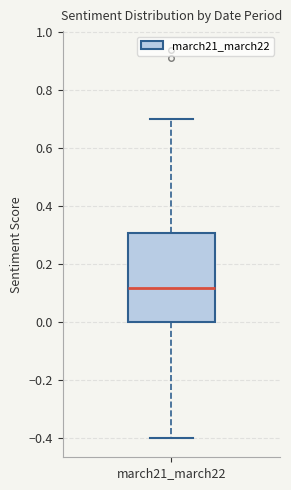

Where is the upper edge of the box for march21_march22 on the y-axis? The values are not printed on the chart, so give them approximately, as read against the axis.

0.30